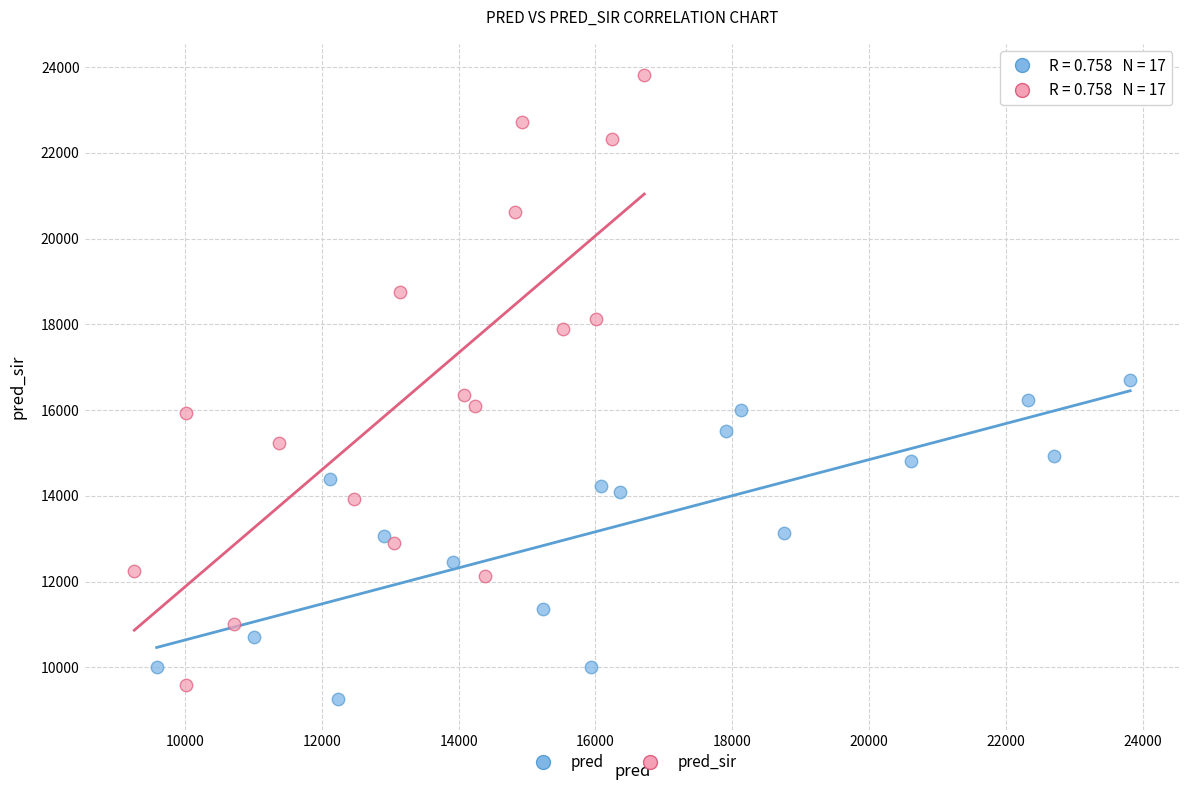

Which series contains the highest Y value?

pred_sir